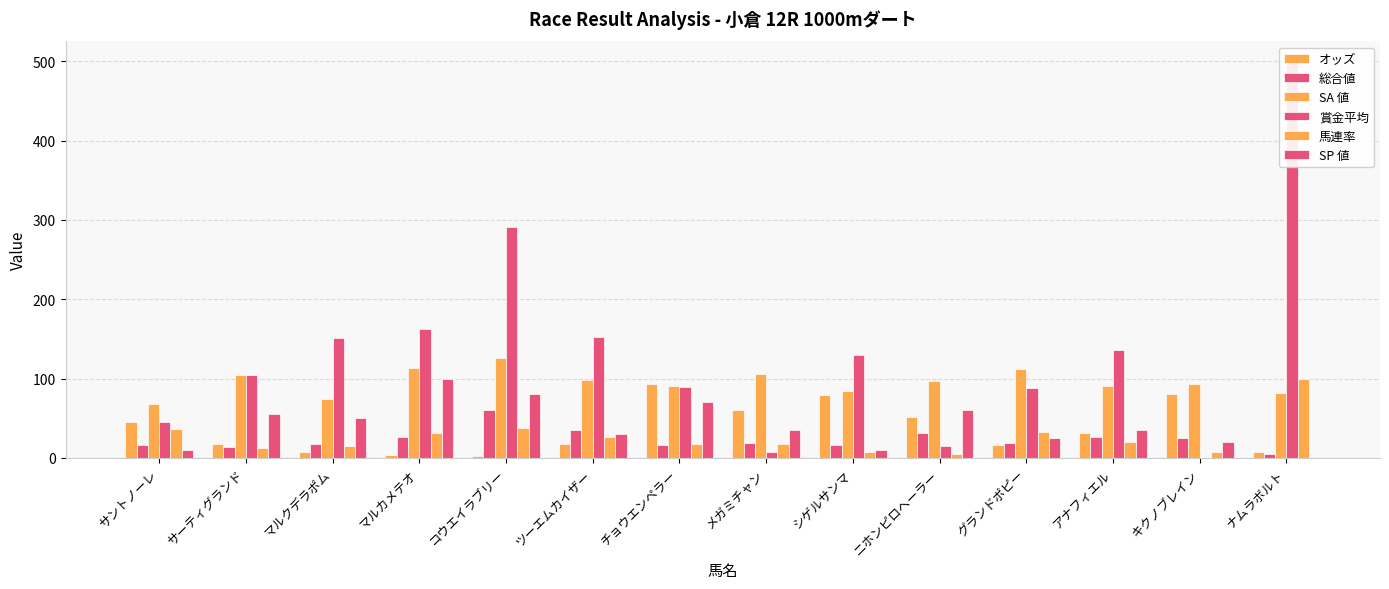

What is the label of the 14th bar from the right?

サントノーレ